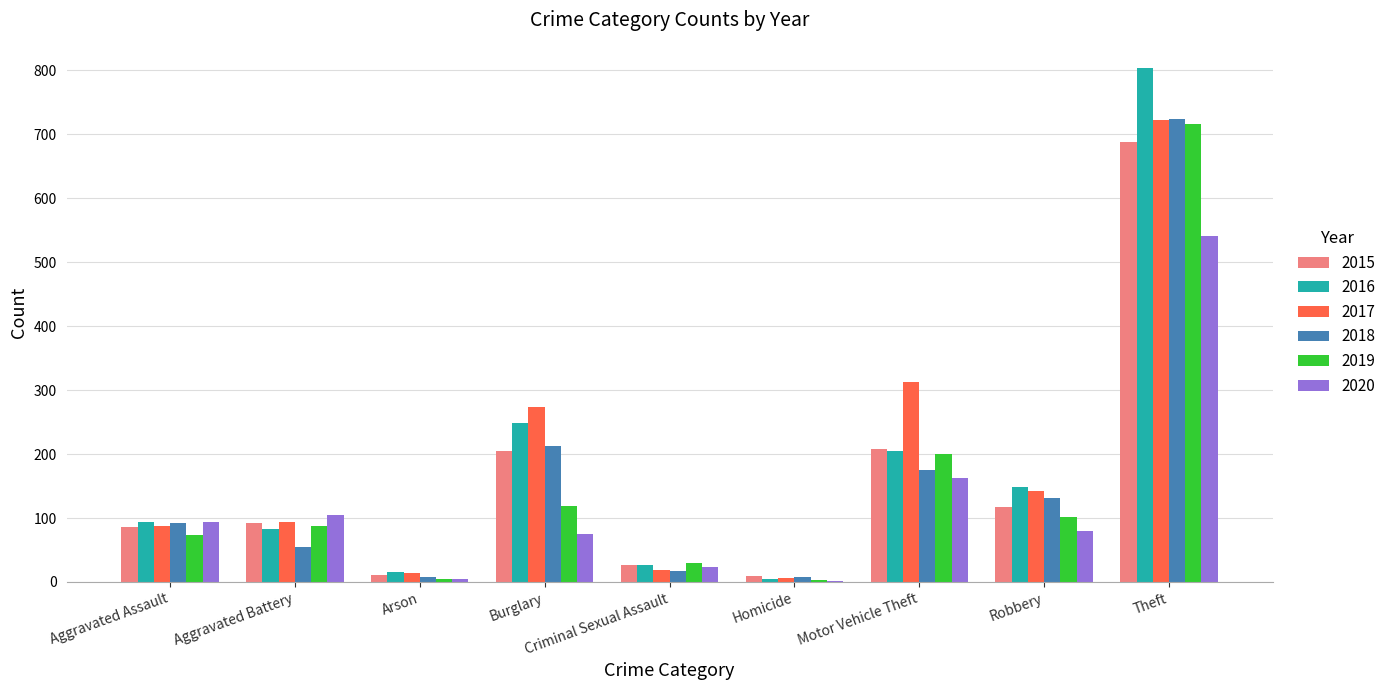

At which category is the sum across all series the highest?

Theft